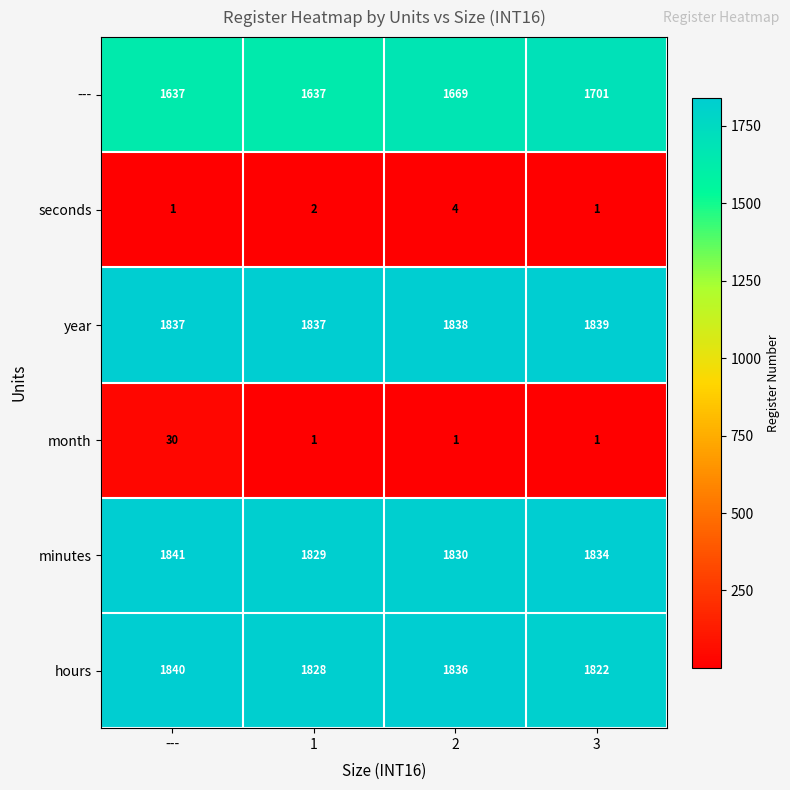

The minutes series shows 3166 at ---. True or false?

False